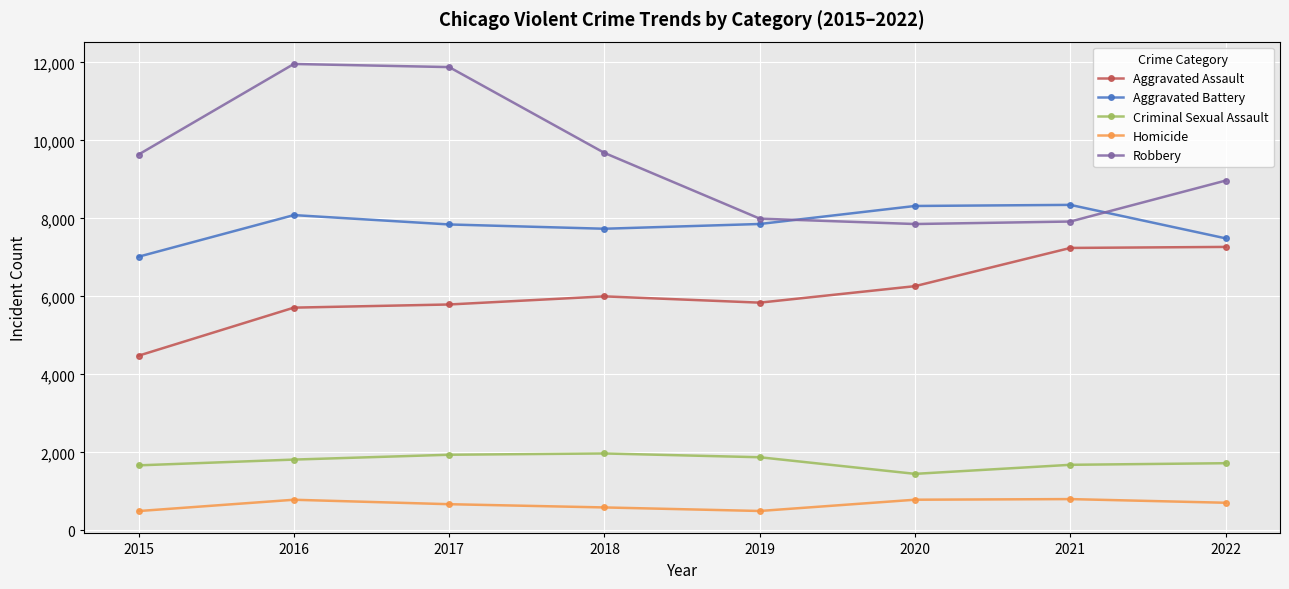

True or false: Criminal Sexual Assault and Aggravated Assault cross at least once.

False